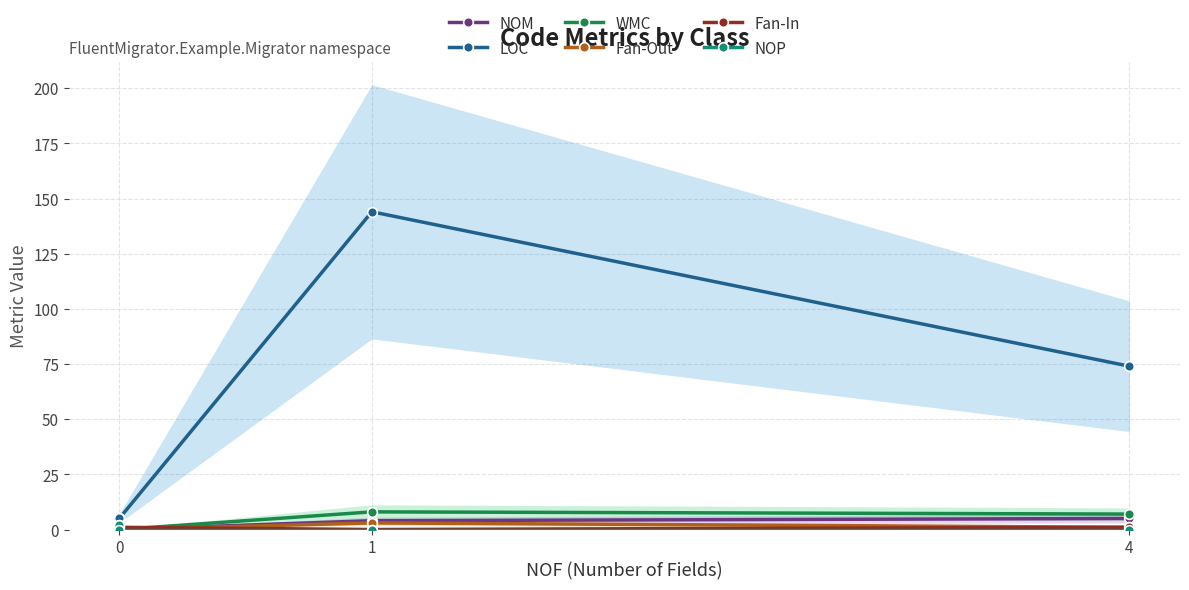

The LOC series shows 5 at 0. True or false?

True